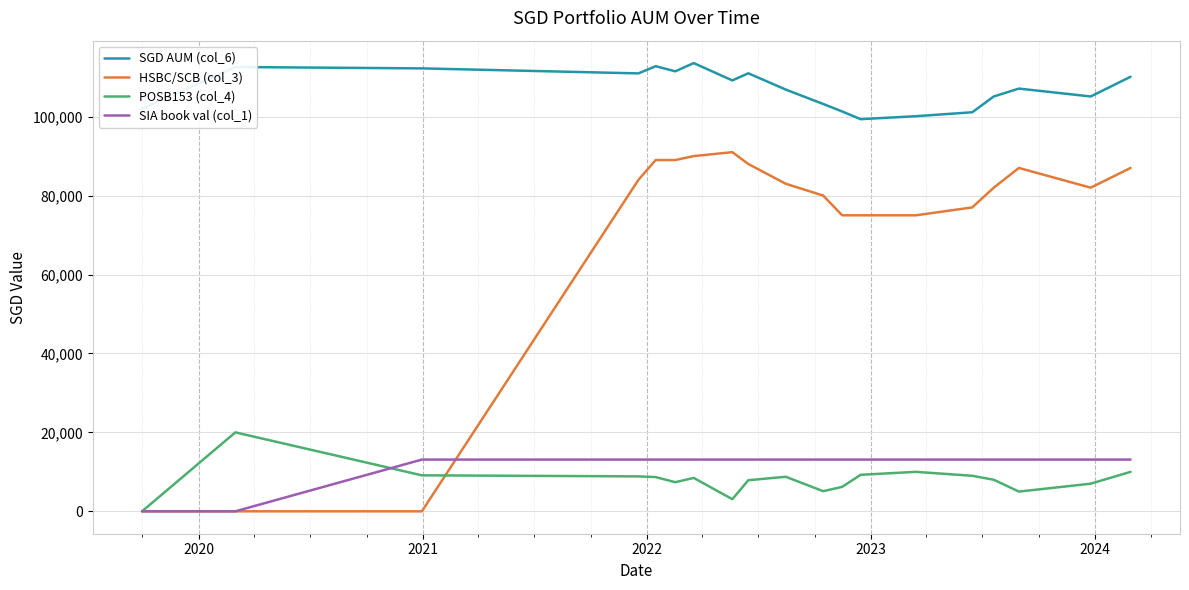

Which series has the largest total across all categories?

SGD AUM (col_6)